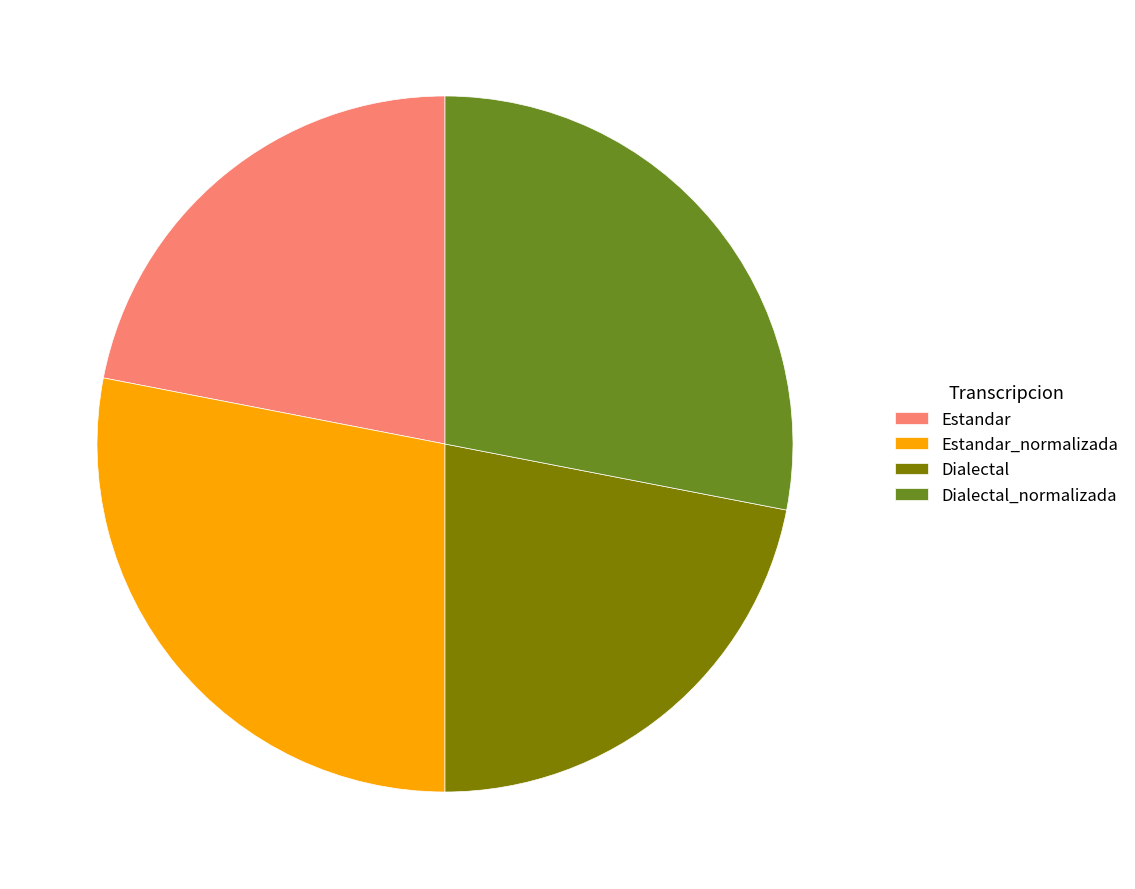

Approximately how many times larger is the value at Dialectal_normalizada compared to Estandar?

1.3